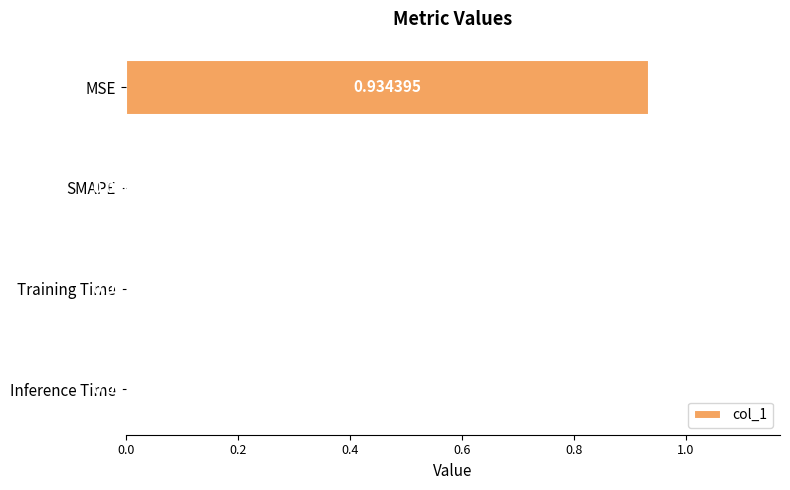

At which label is the value closest to 0?

SMAPE